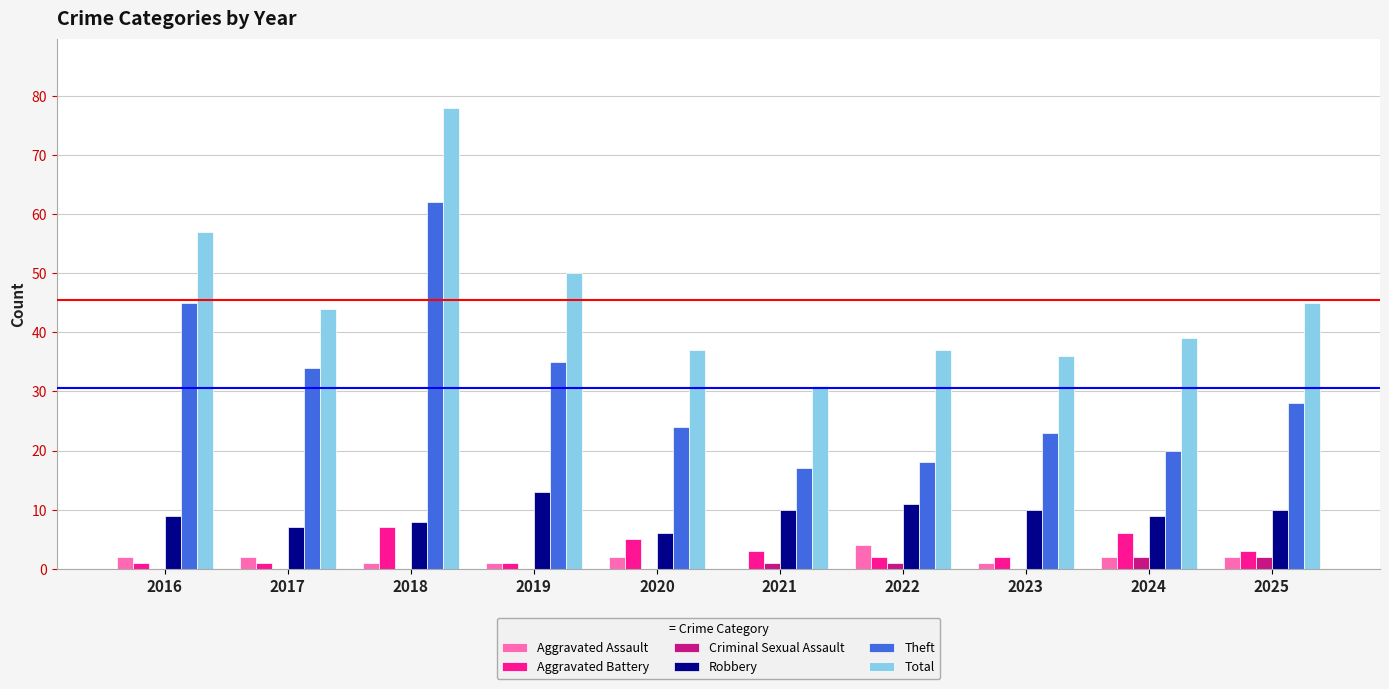

What is the approximate value of Aggravated Assault at 2017?

2